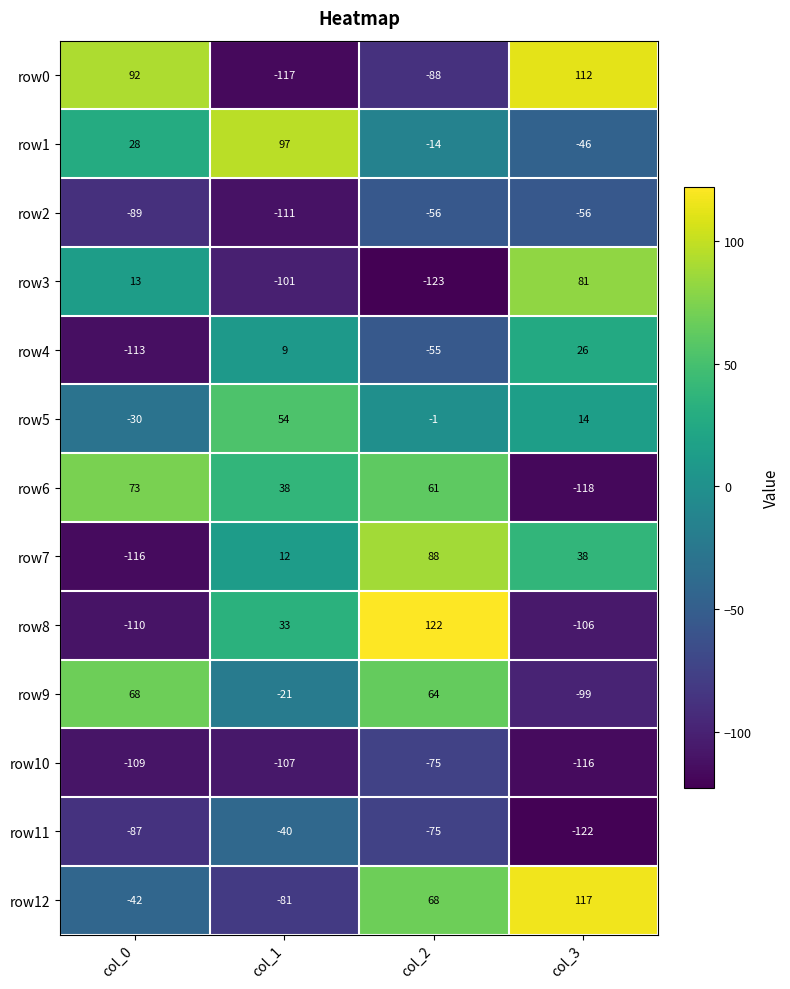

What is the greatest value displayed?

122